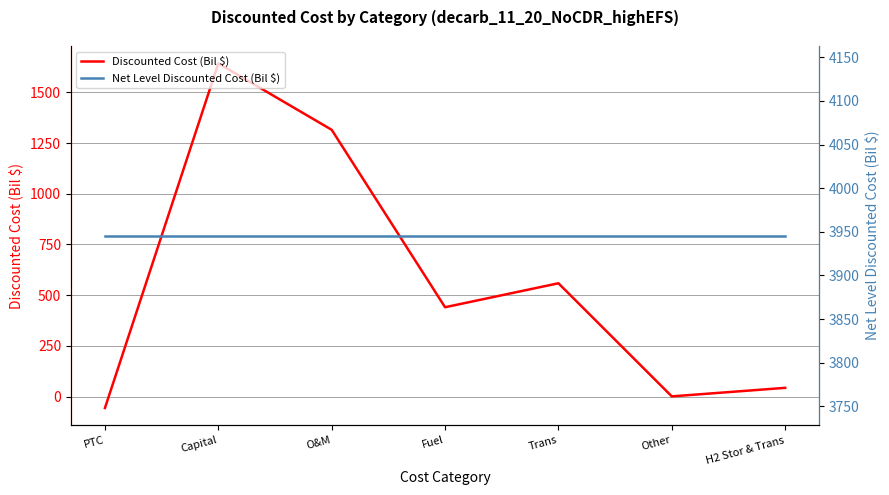

True or false: Net Level Discounted Cost (Bil $) has more than 1 interior local peaks.

False